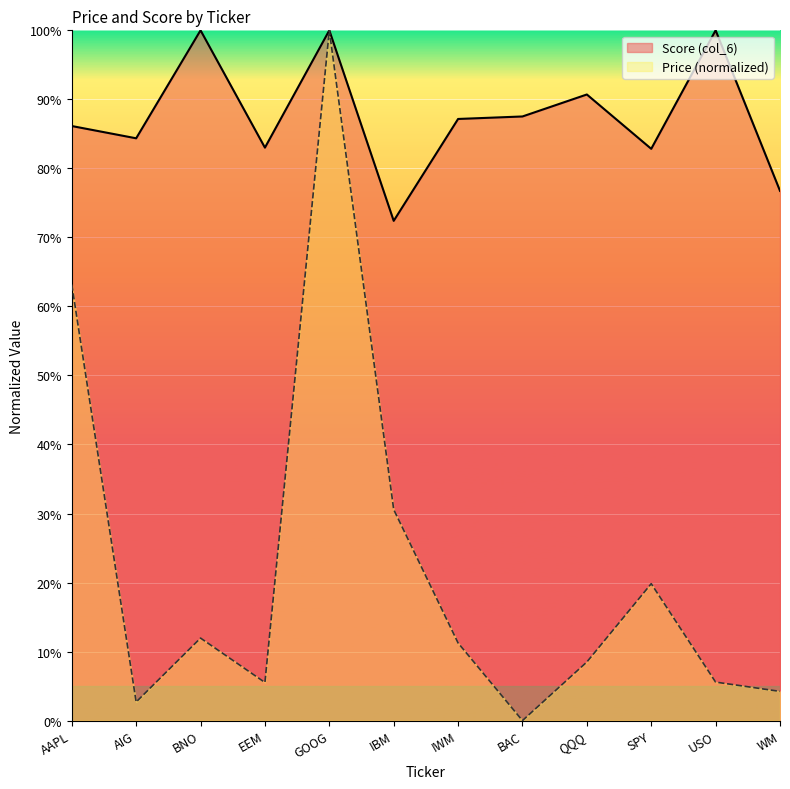

What is the value of the col_6 point at the 1st from the left?

0.9